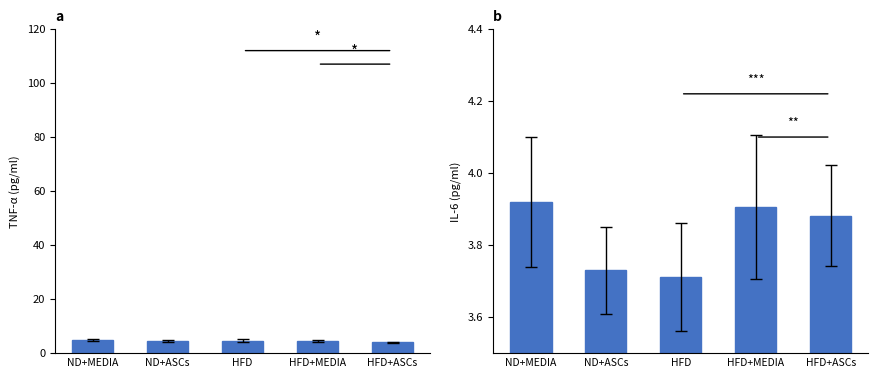

Reading left to right, extract all data points from this chart.

average_RT: ND+MEDIA=5.0	ND+ASCs=4.5	HFD=4.7	HFD+MEDIA=4.5	HFD+ASCs=4.0
average_water_time: ND+MEDIA=3.9	ND+ASCs=3.7	HFD=3.7	HFD+MEDIA=3.9	HFD+ASCs=3.9